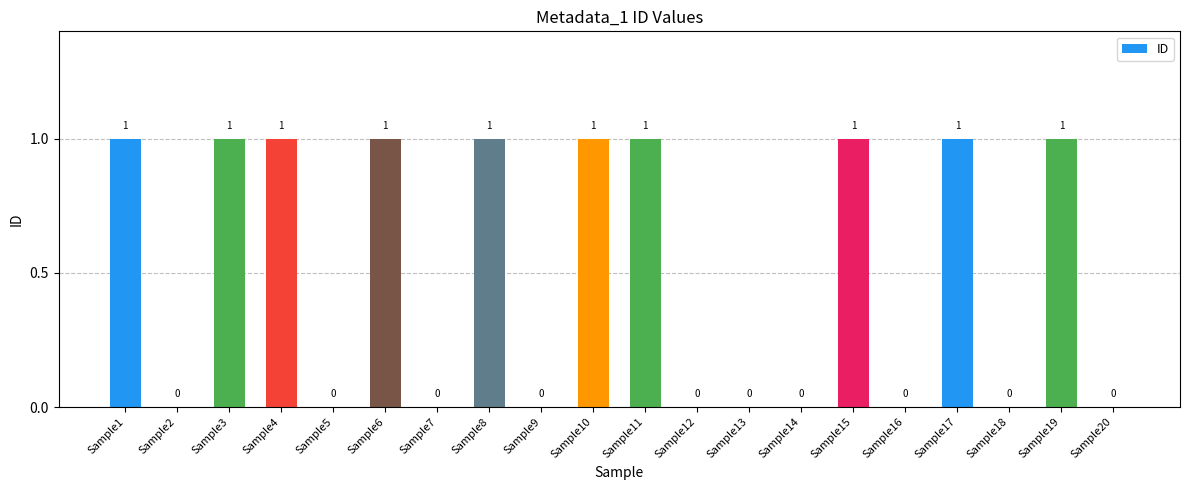

The chart shows a value of 0 at Sample5. True or false?

True